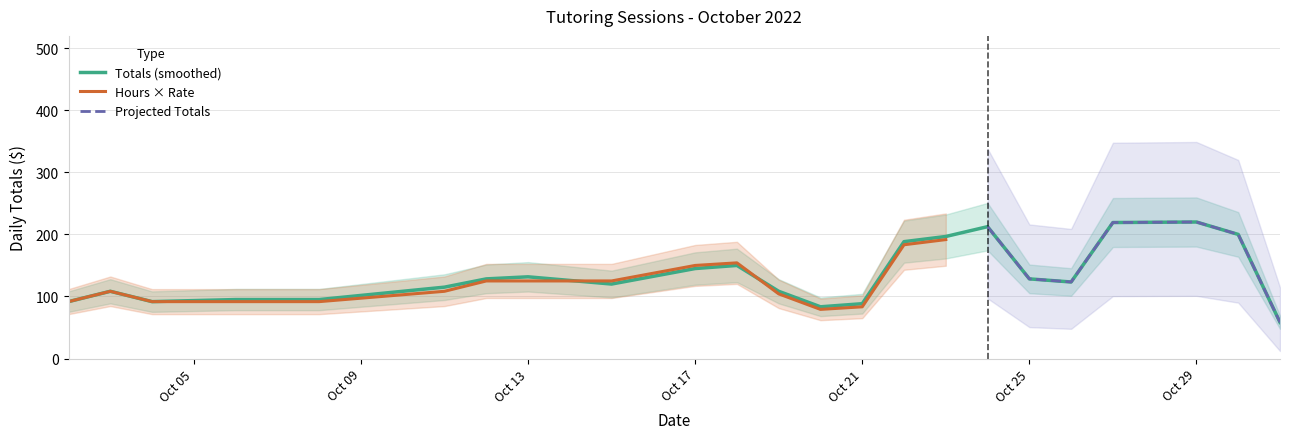

Is it true that Totals (smoothed) equals 145.0 at Oct 17?

True